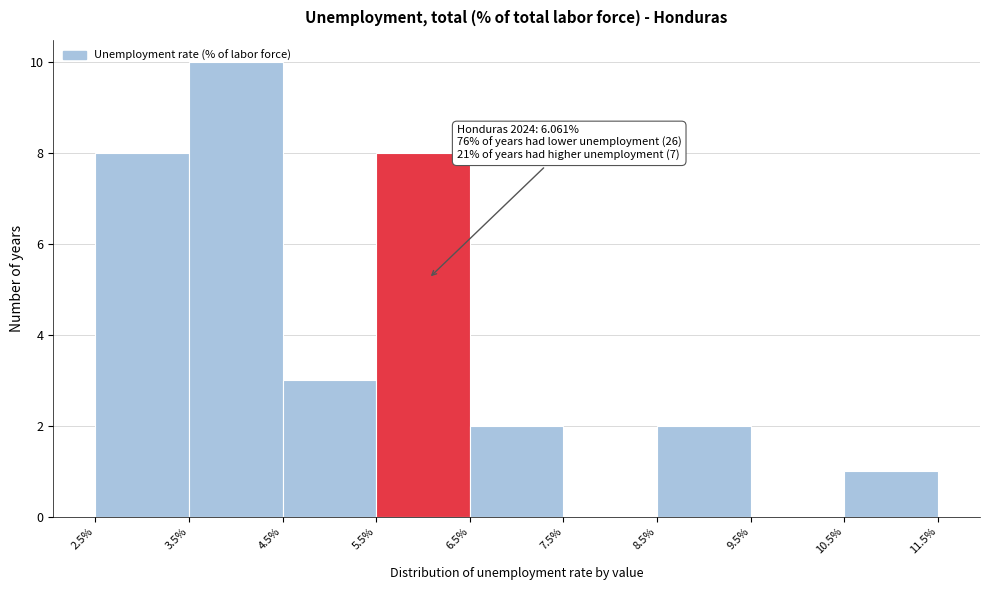

Over which range of the x-axis is the bar tallest?

3.5% to 4.5%